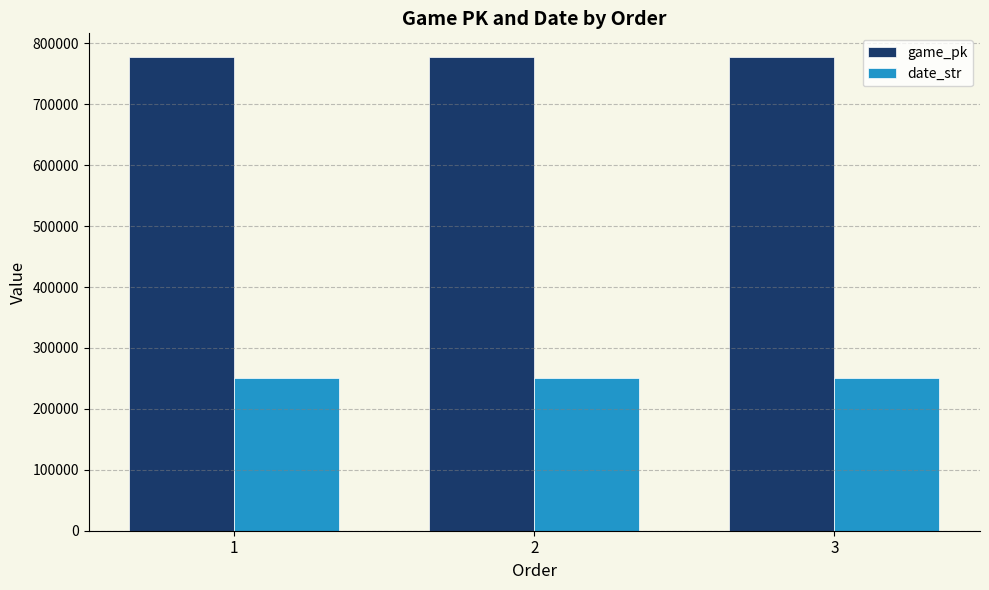

What is the sum of all date_str values?

751824